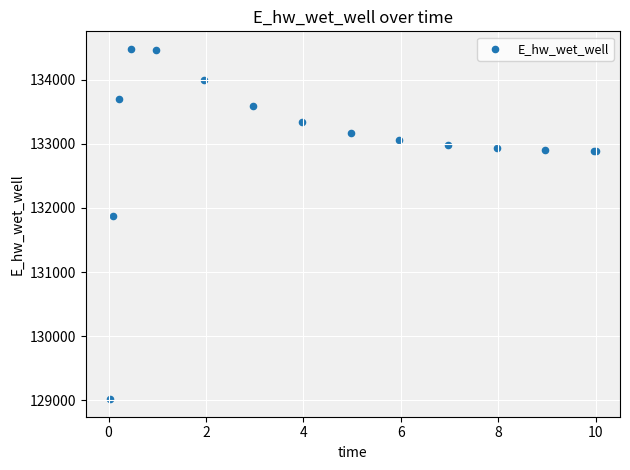

What Y value in the scatter plot is closest to 131749?

131867.6